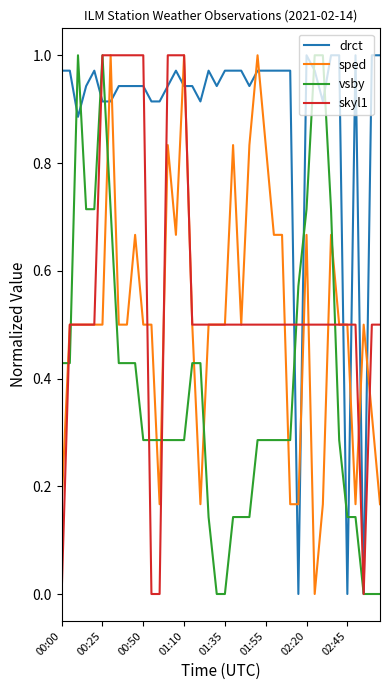

Which series has the largest total across all categories?

drct